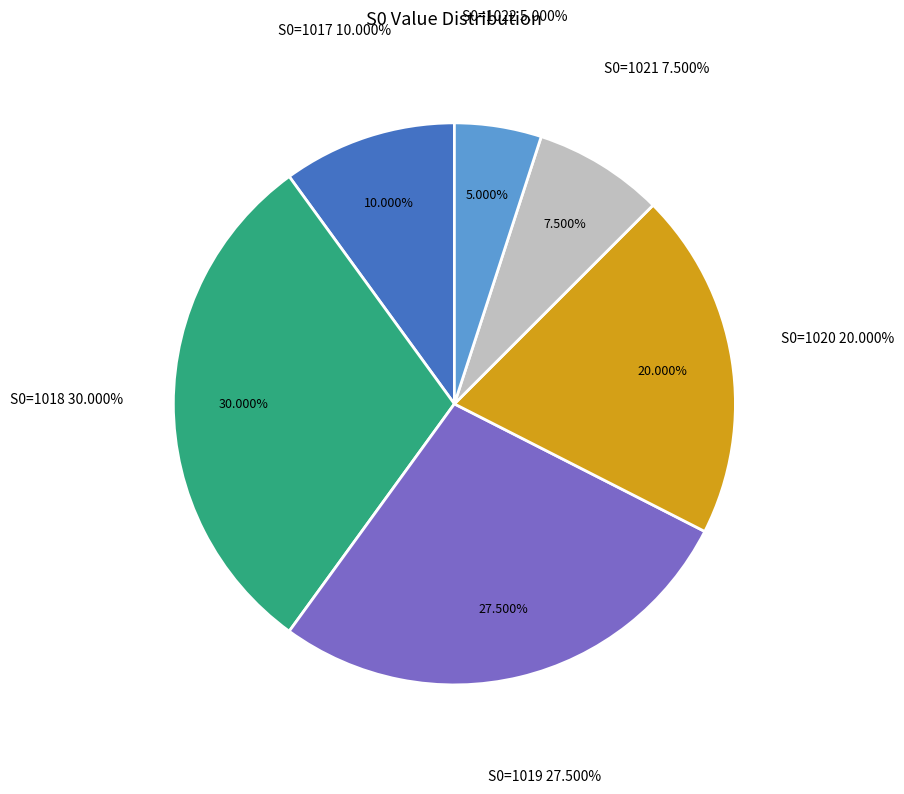

Is it true that 32 is 9% of the pie?

False